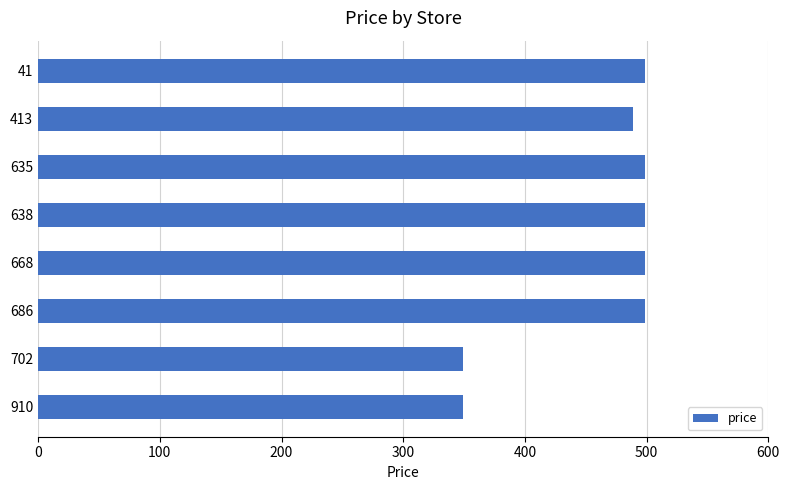

Reading top to bottom, extract all data points from this chart.

41=499	413=489	635=499	638=499	668=499	686=499	702=349	910=349